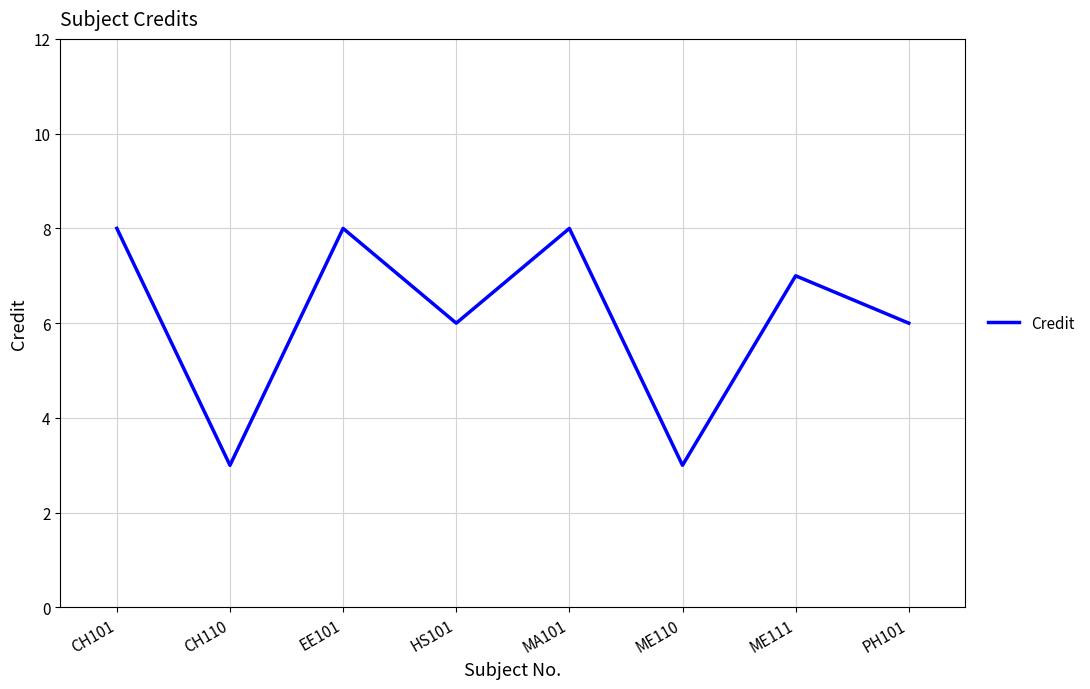

What is the average value?

6